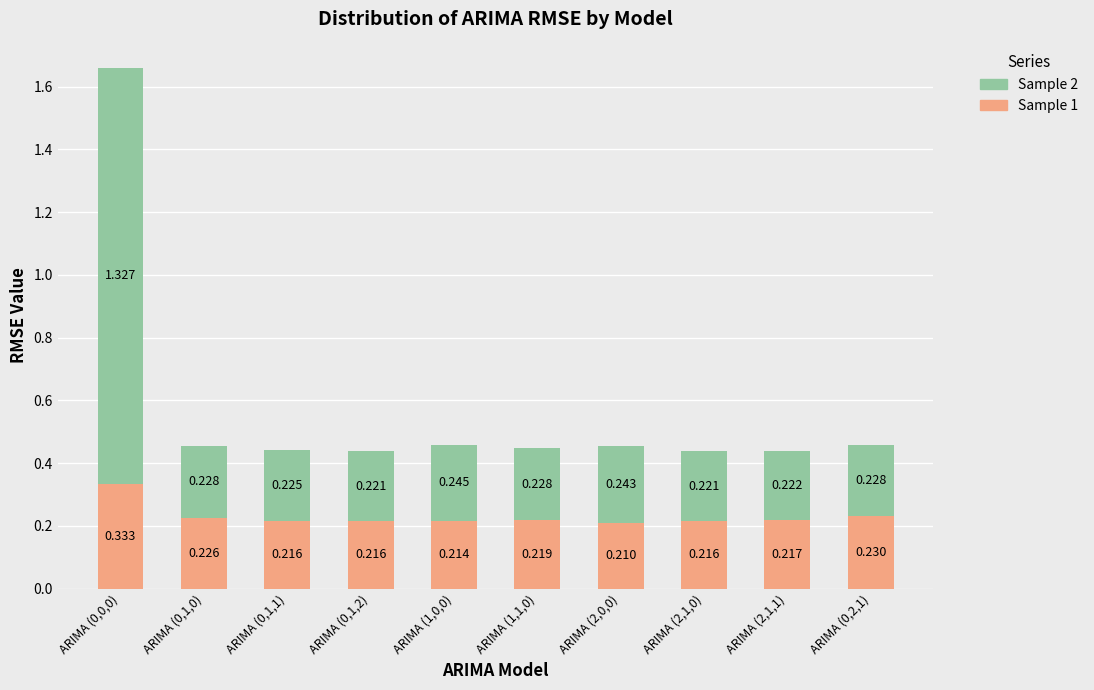

Are the bars horizontal?

No